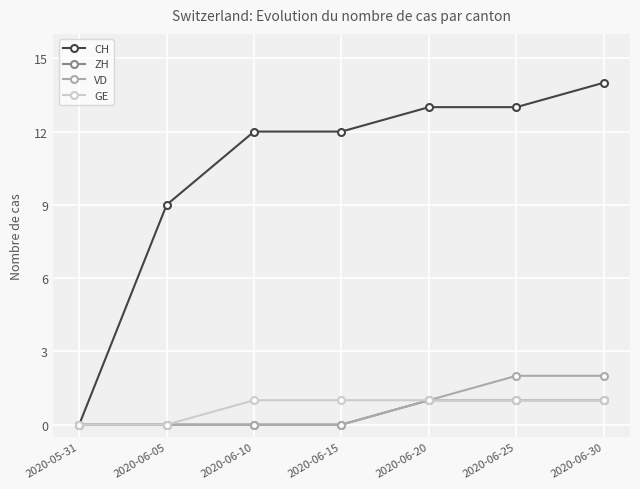

What is the label of the 4th point from the right?

2020-06-15